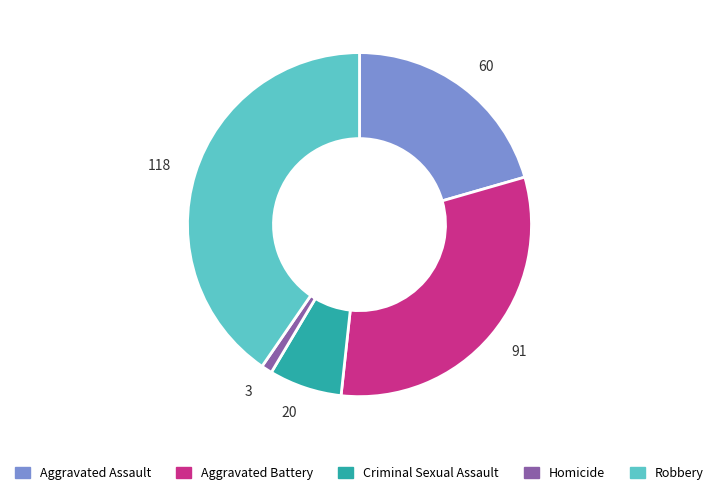

How many slices are in this pie chart?

5